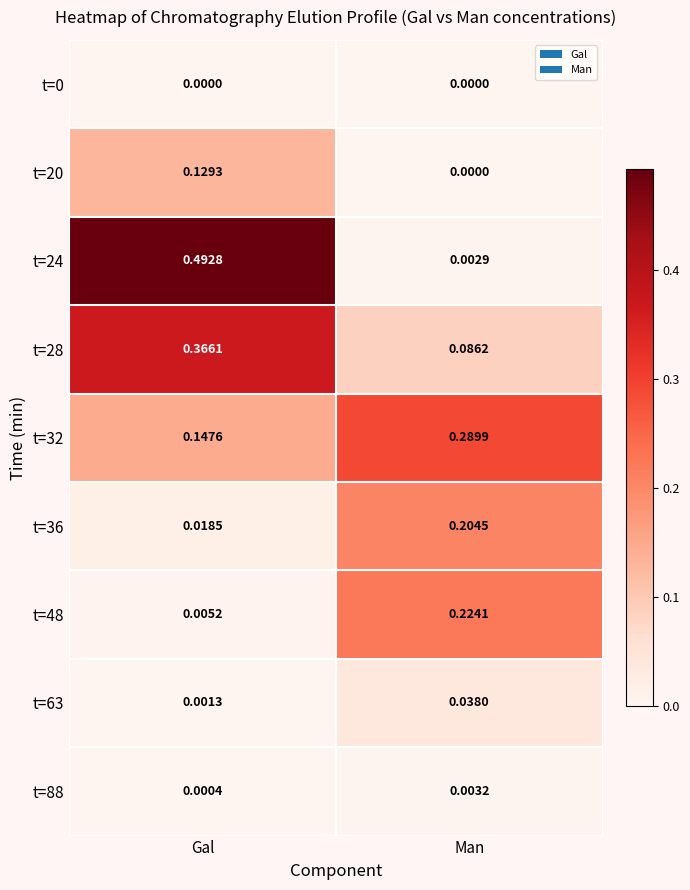

Is the value of t=48 at Gal greater than the value of t=88 at Man?

Yes